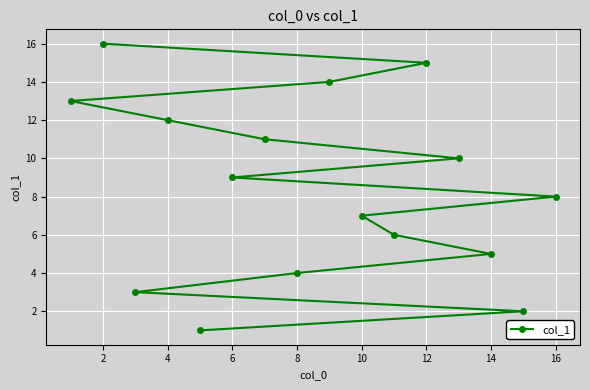

What is the change in value from 8 to 10?

+3